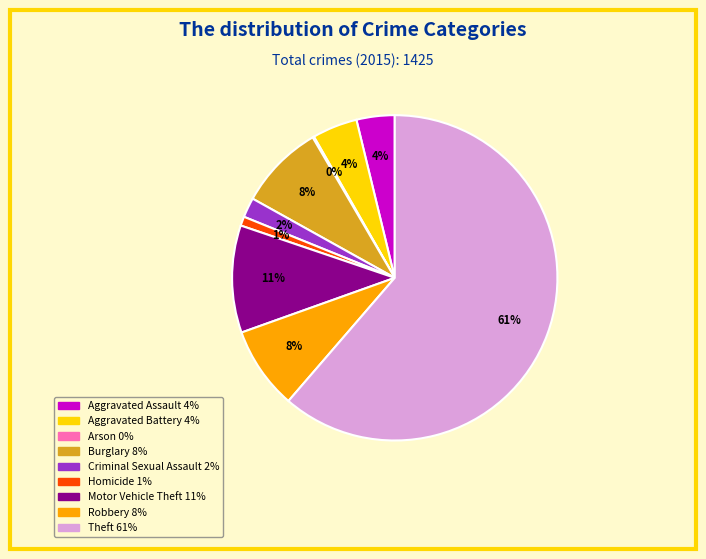

The Robbery slice represents 15% of the pie. True or false?

False